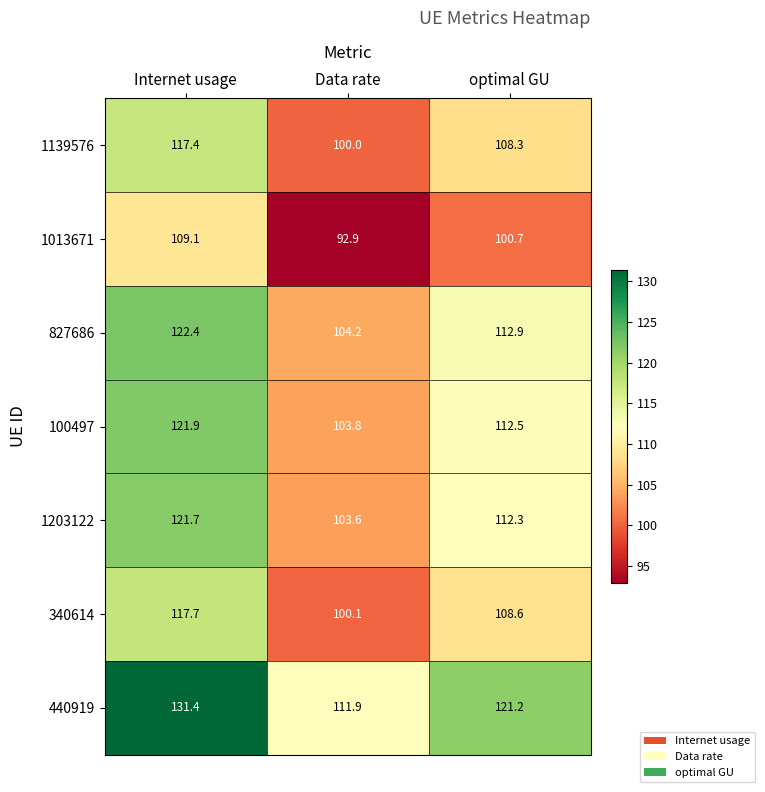

Which series changed the most between Internet usage and Data rate?

440919